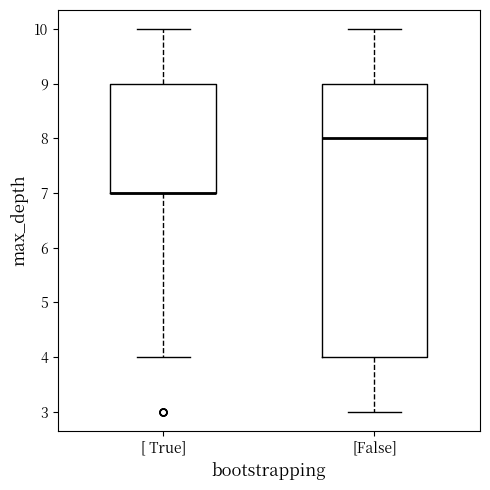

Reading left to right, read every box against the y-axis: the position of its median line, the range the box covers, and the ends of its whiskers. The values are not printed on the chart, so give them approximately, as read against the axis.

[ True]: median 7 (drawn on the box's lower edge), box 7 to 9, whiskers 4 to 10
[False]: median 8, box 4 to 9, whiskers 3 to 10